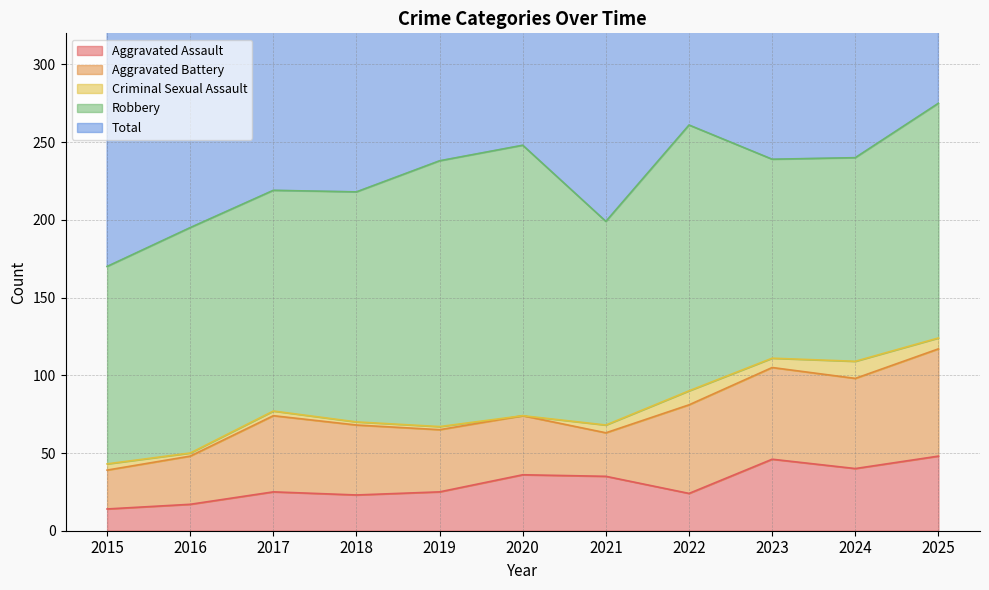

What is the value of the Robbery point at the 6th from the left?

174